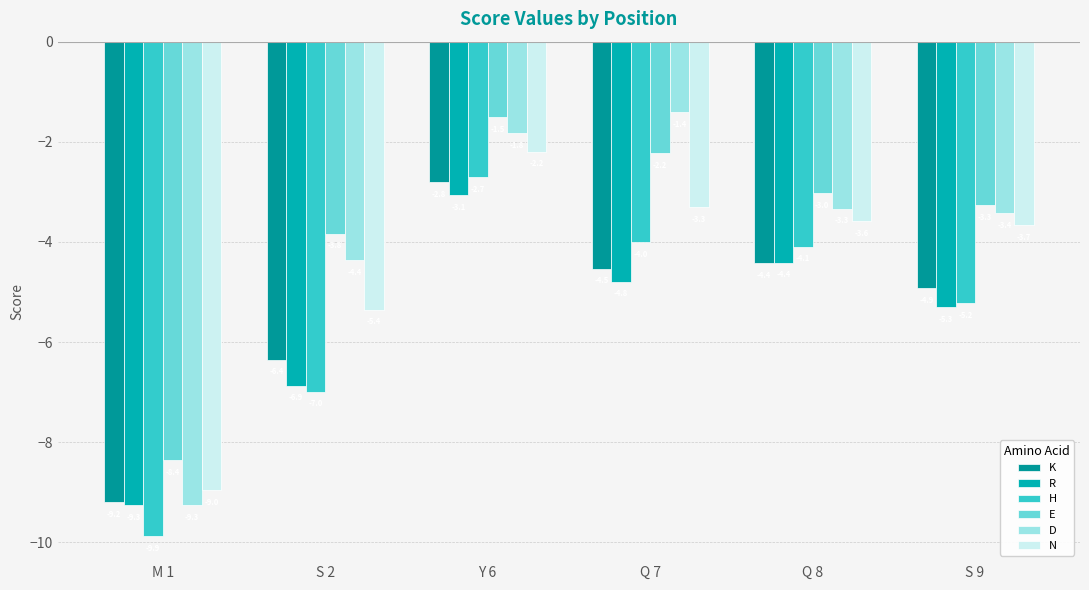

At how many categories does at least one series exceed -4?

5